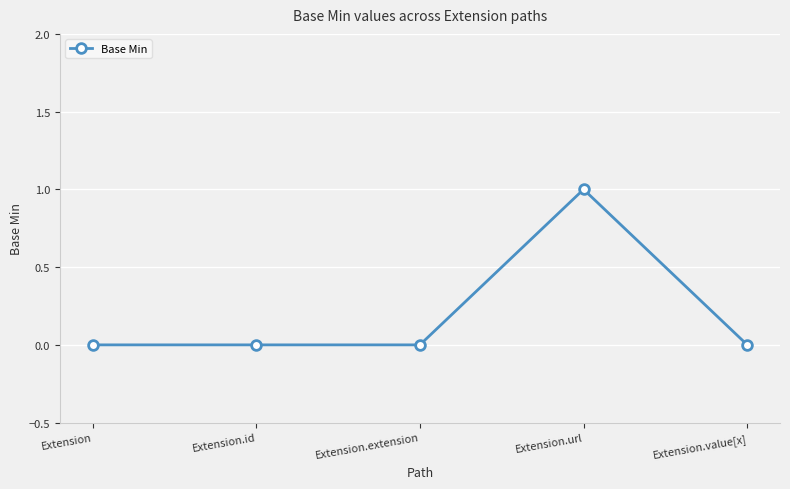

How many lines are shown in the chart?

1